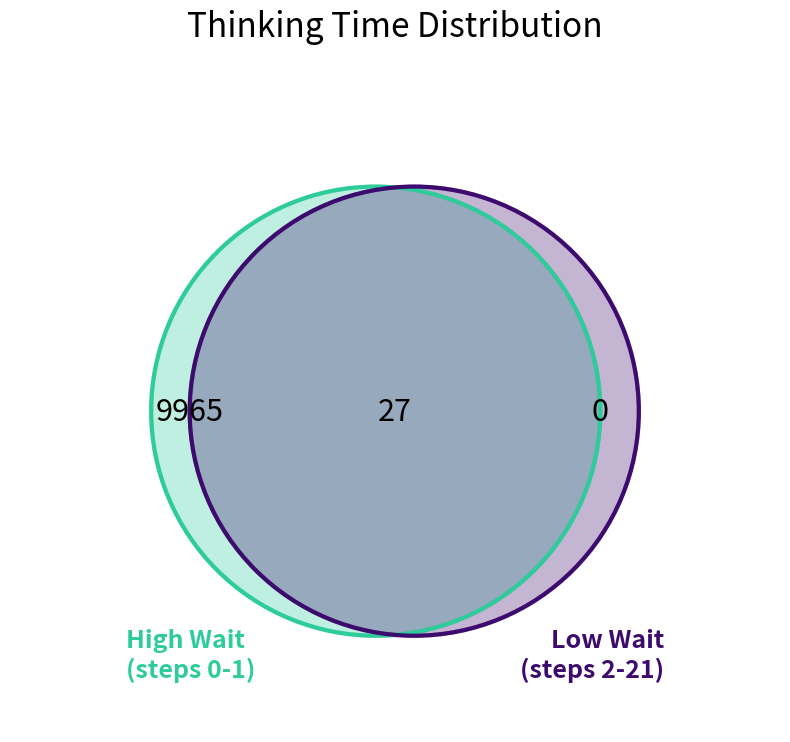

True or false: 10 accounts for 0% of the total.

True